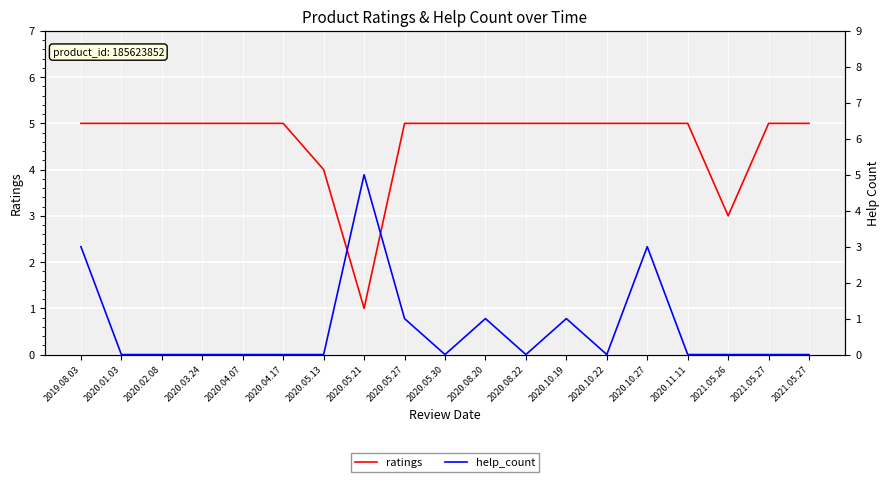

Which series has the widest spread of values?

help_count